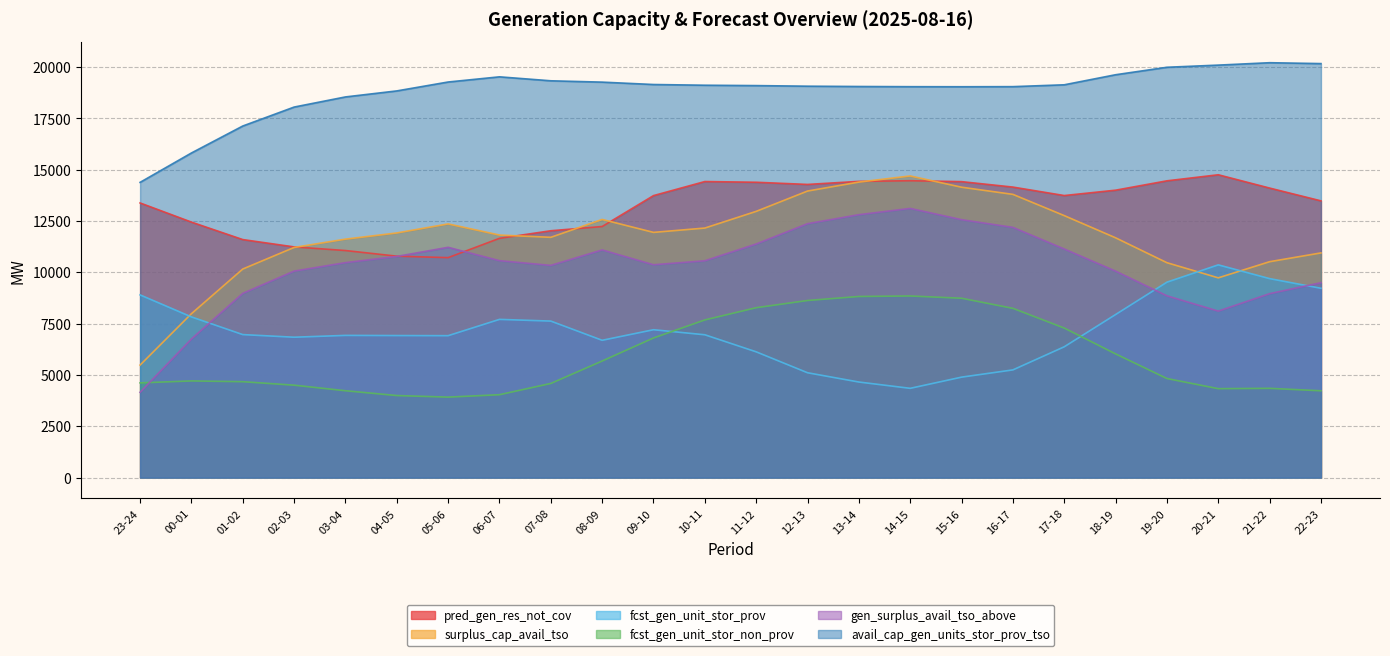

Which series has the largest range (max minus min)?

surplus_cap_avail_tso